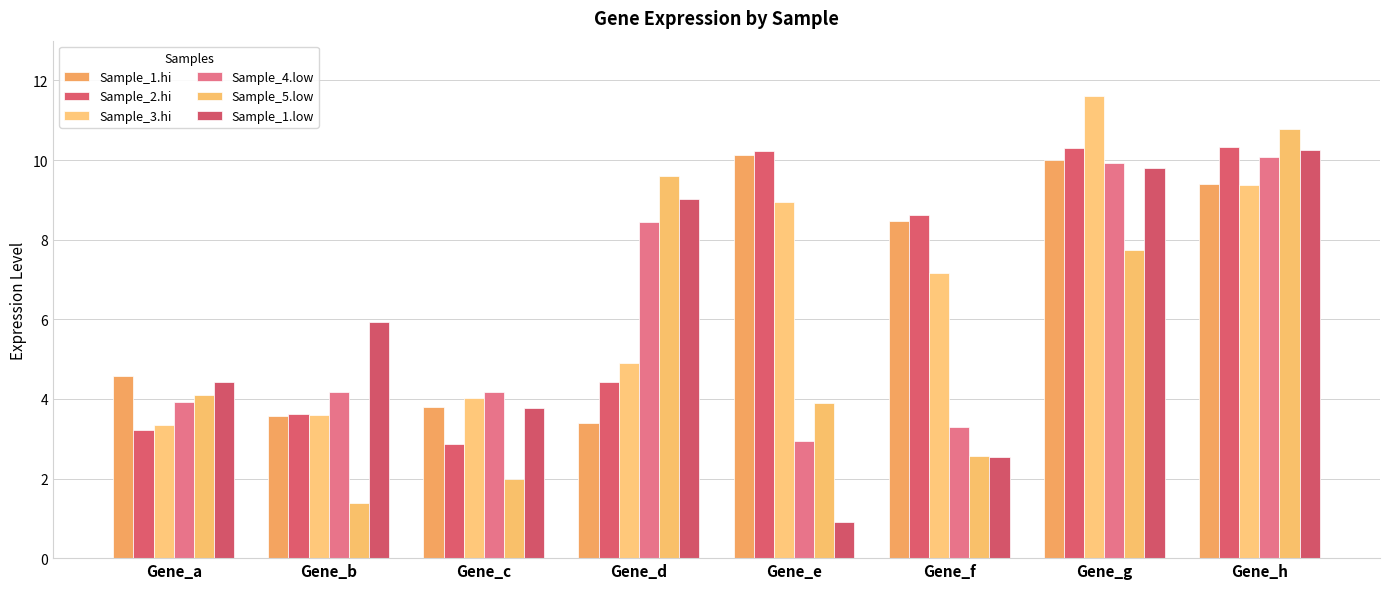

Rank the categories by Sample_5.low value from lowest to highest.

Gene_b, Gene_c, Gene_f, Gene_e, Gene_a, Gene_g, Gene_d, Gene_h